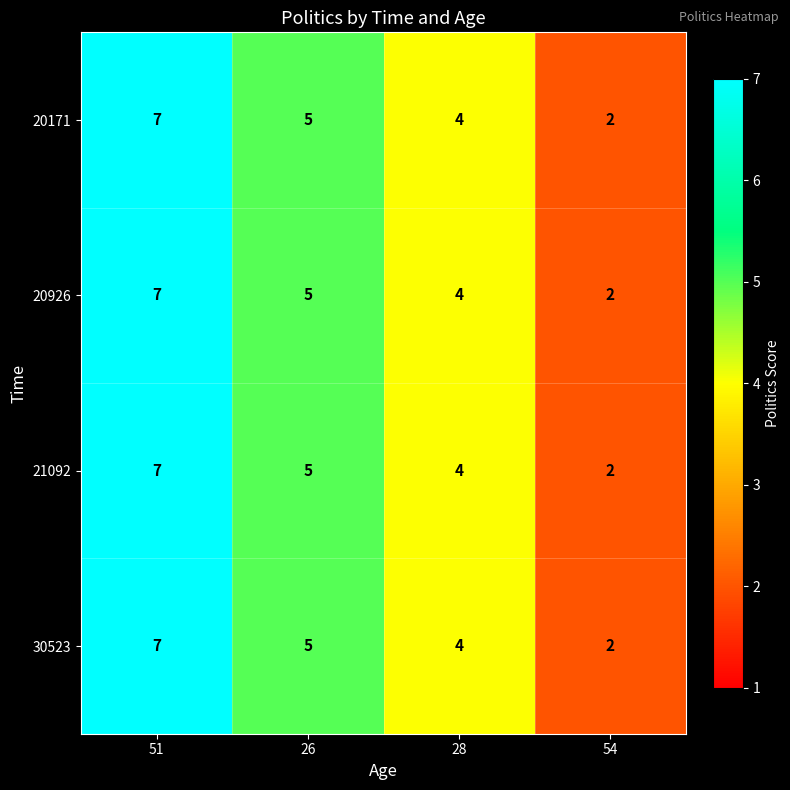

What is the smallest value displayed?

2